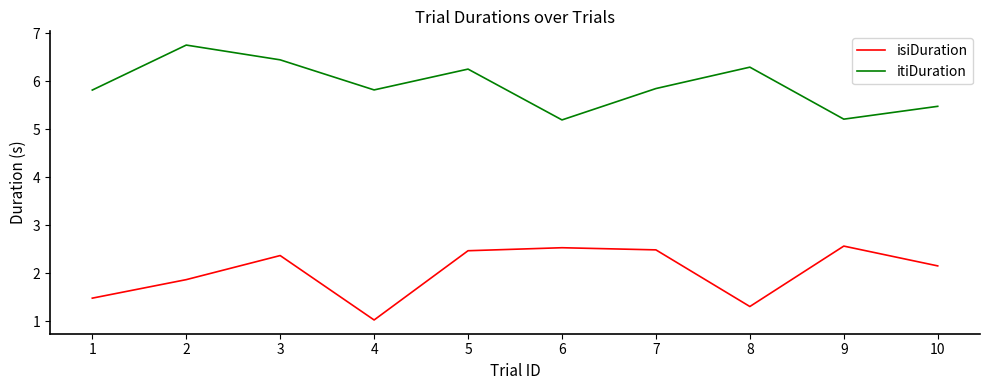

Reading right to left, extract all data points from this chart.

isiDuration: 10=2.2	9=2.6	8=1.3	7=2.5	6=2.5	5=2.5	4=1.0	3=2.4	2=1.9	1=1.5
itiDuration: 10=5.5	9=5.2	8=6.3	7=5.8	6=5.2	5=6.3	4=5.8	3=6.4	2=6.8	1=5.8